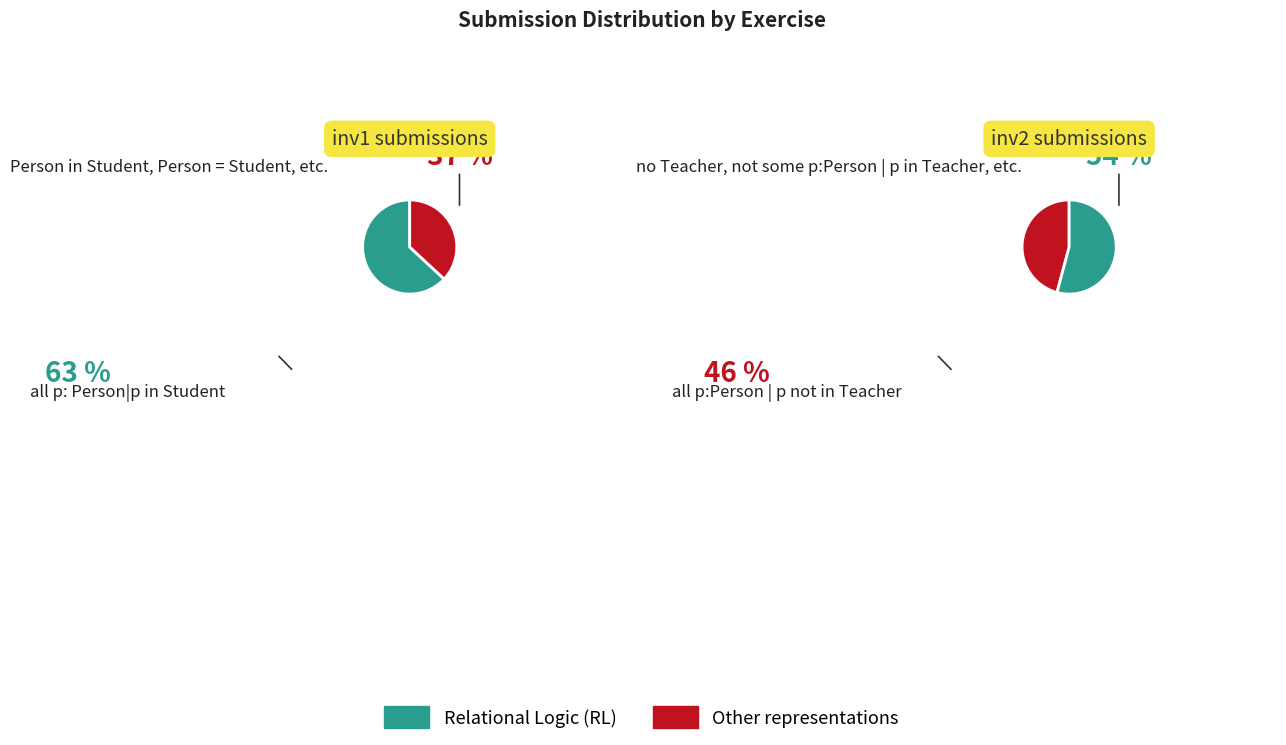

The 4 slice represents 1% of the pie. True or false?

False